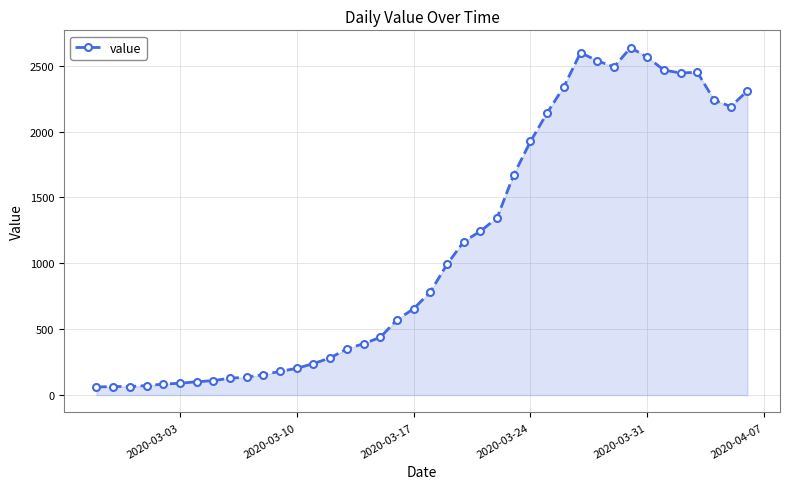

True or false: the data has more than 0 interior local peaks.

True